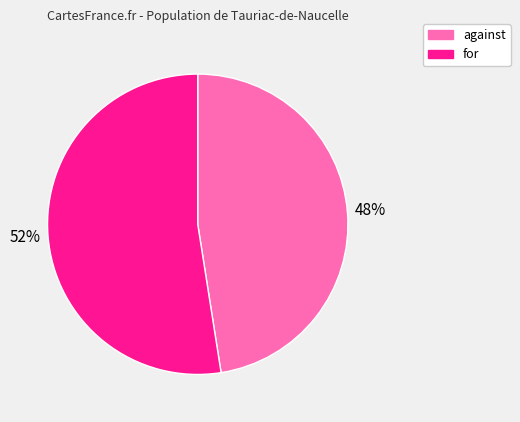

To the nearest percent, what portion does against represent?

48%